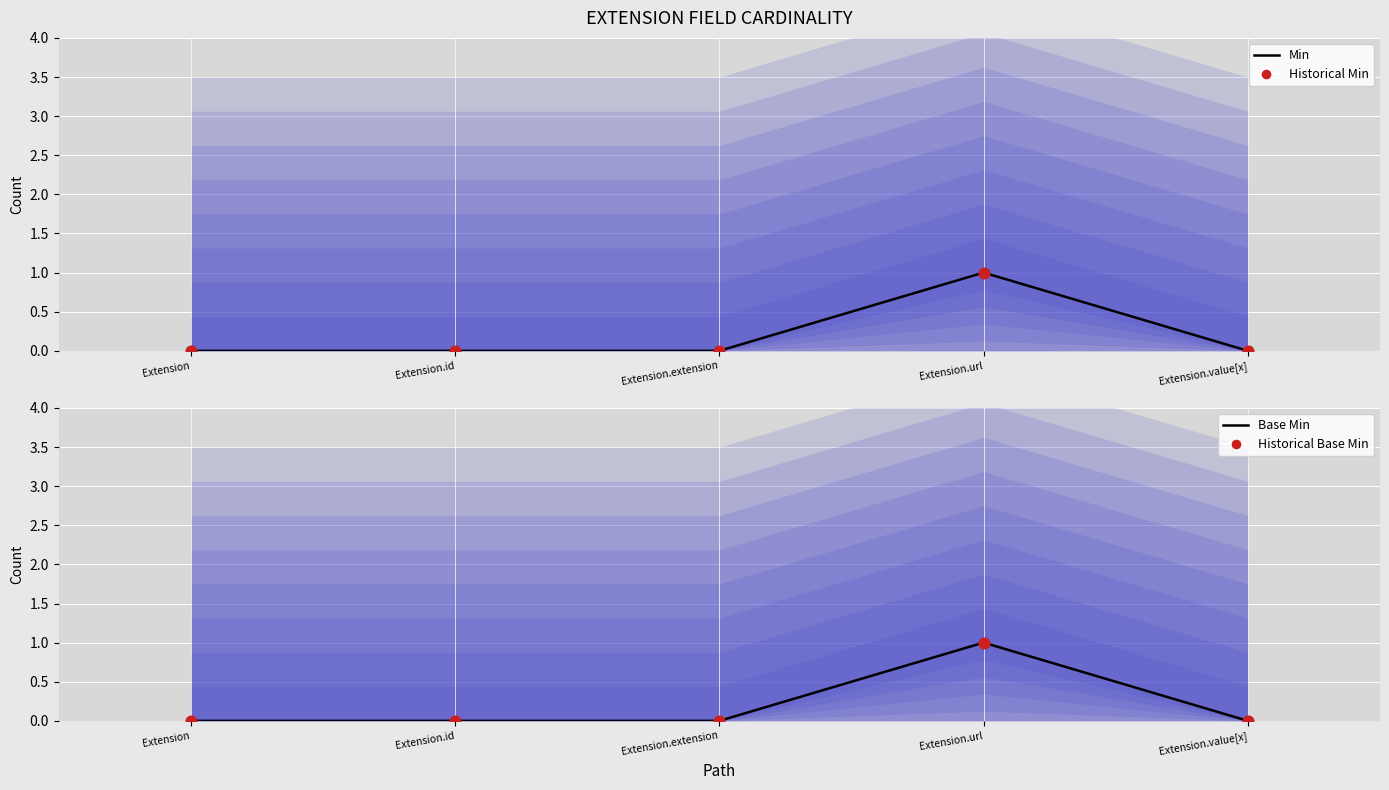

Which series has the largest total across all categories?

Min